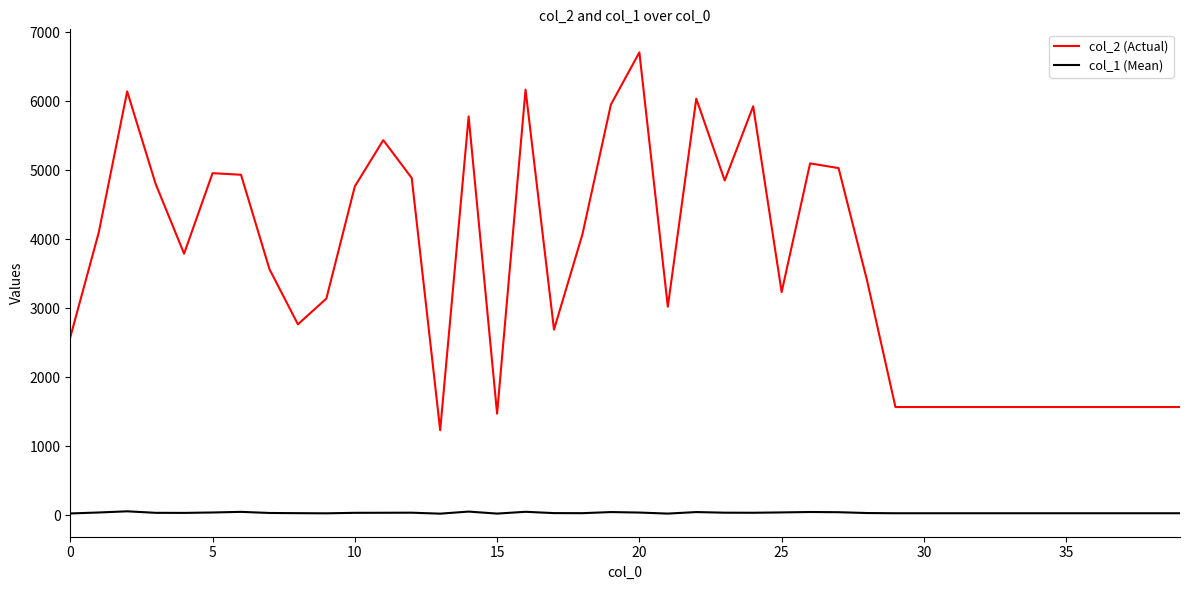

List the series in order of their overall mean, lowest first.

col_1 (Mean), col_2 (Actual)